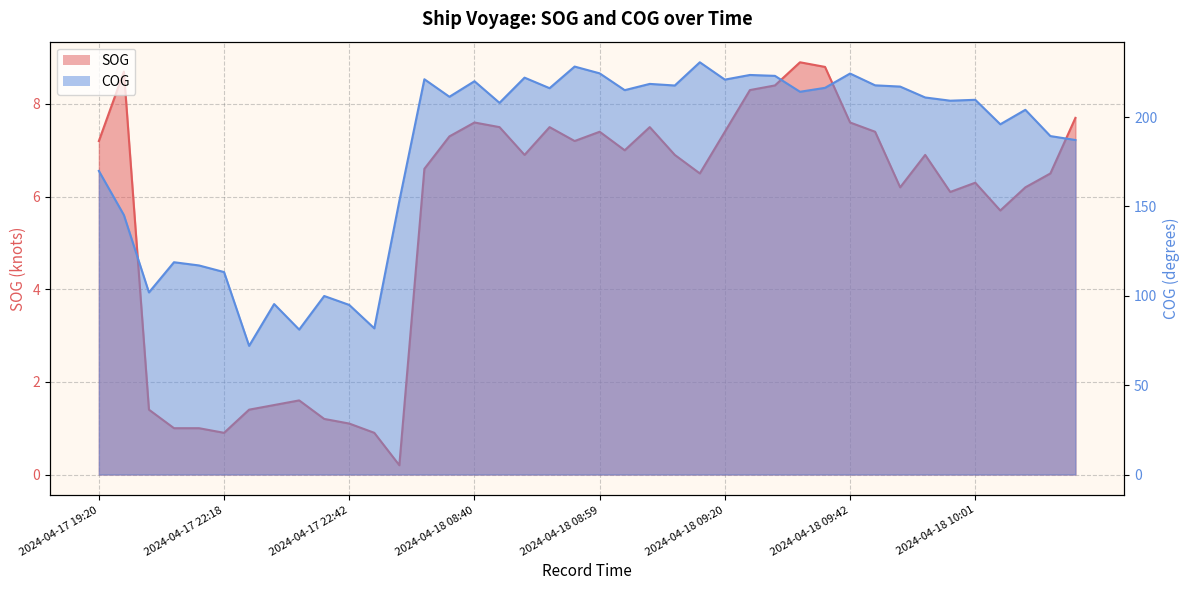

What is the value of the SOG point at the 34th from the left?

6.9